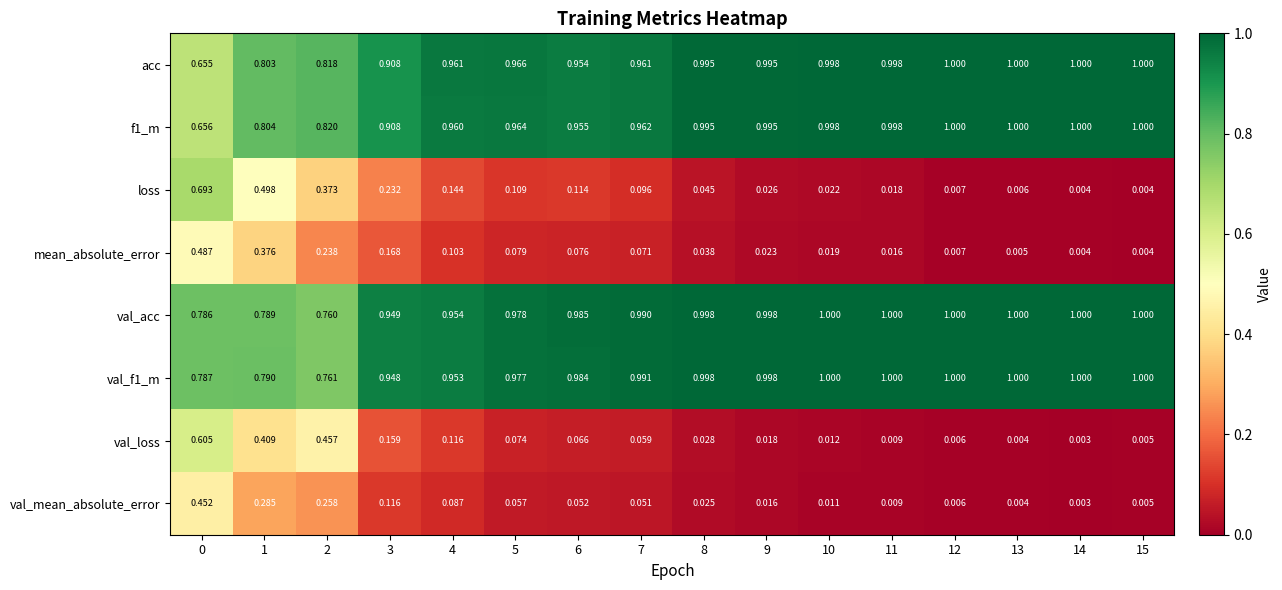

Is the value of val_loss at 0 greater than the value of val_f1_m at 9?

No